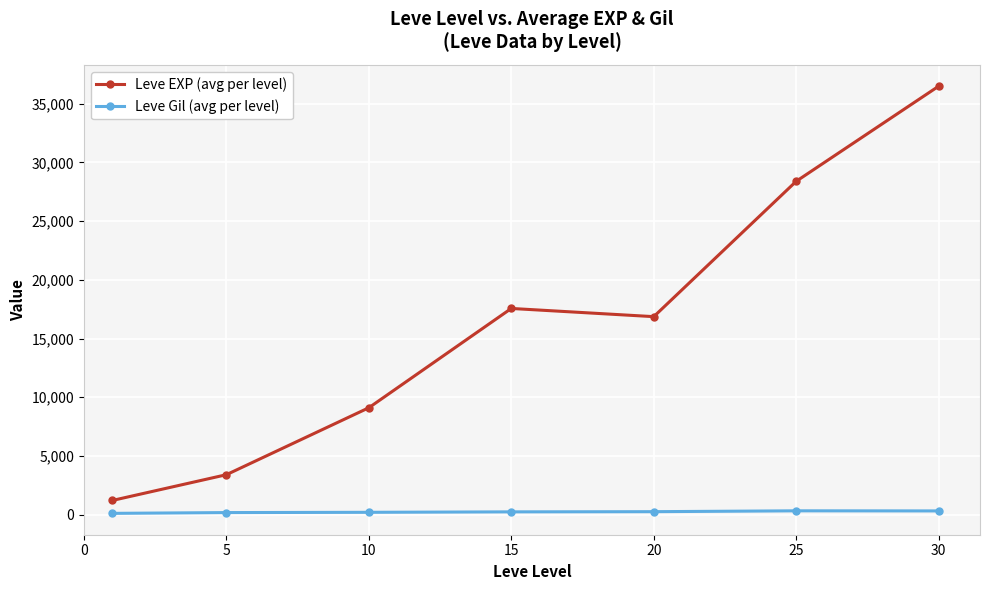

Which series has the largest total across all categories?

Leve EXP (avg per level)